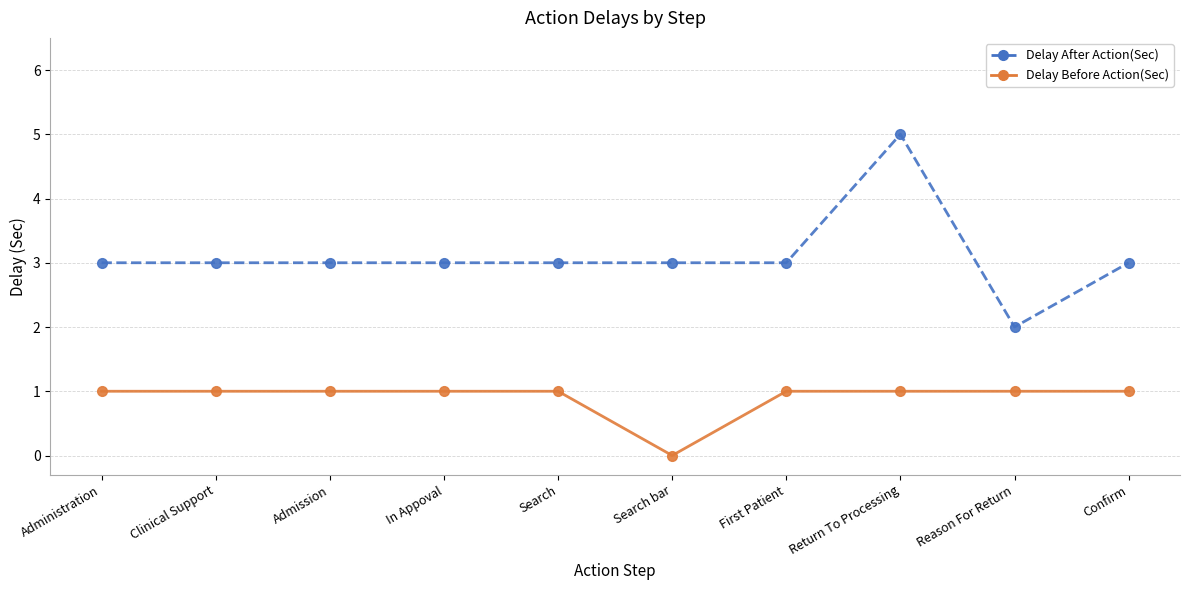

Which series has the largest total across all categories?

Delay After Action(Sec)